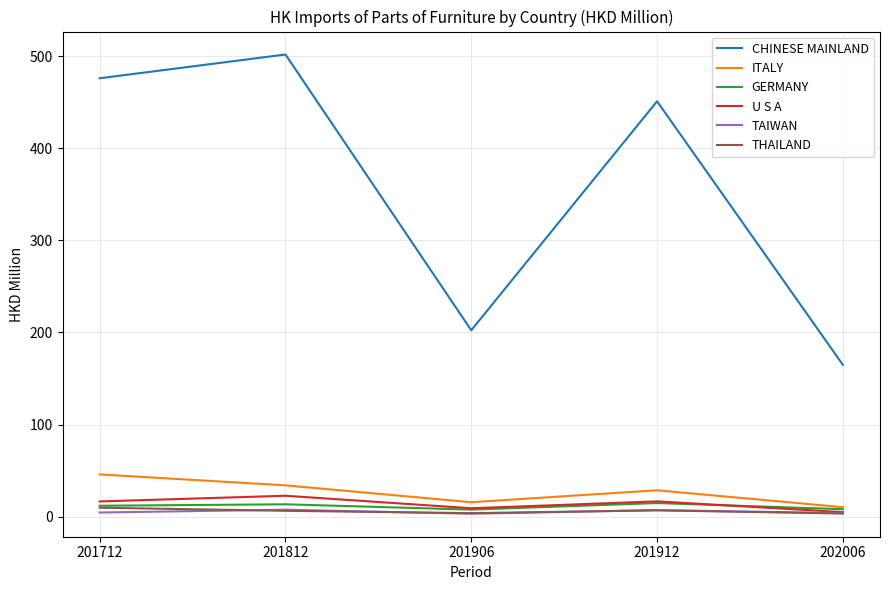

In TAIWAN, how many points are lower than both neighbors (excluding endpoints)?

1